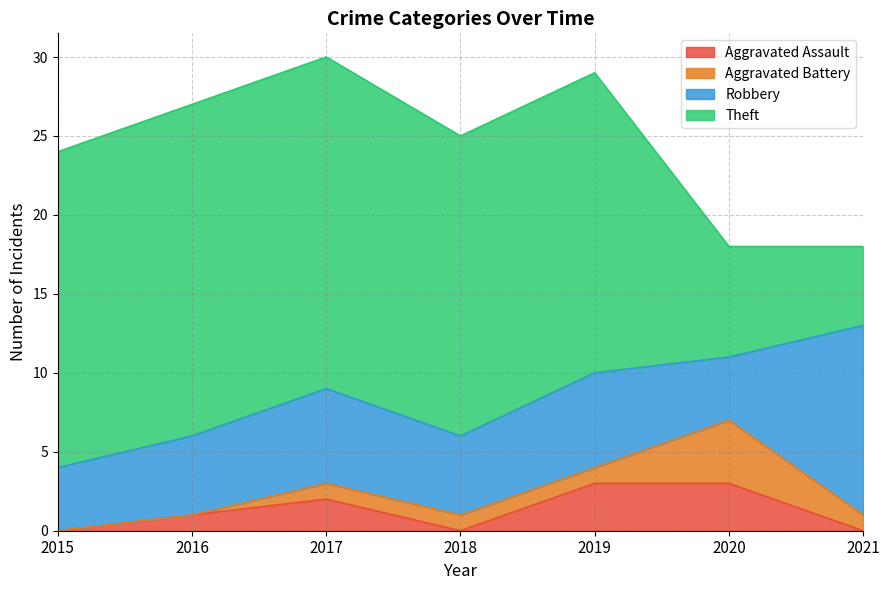

What is the spread (max minus min) of values at 2020?

4